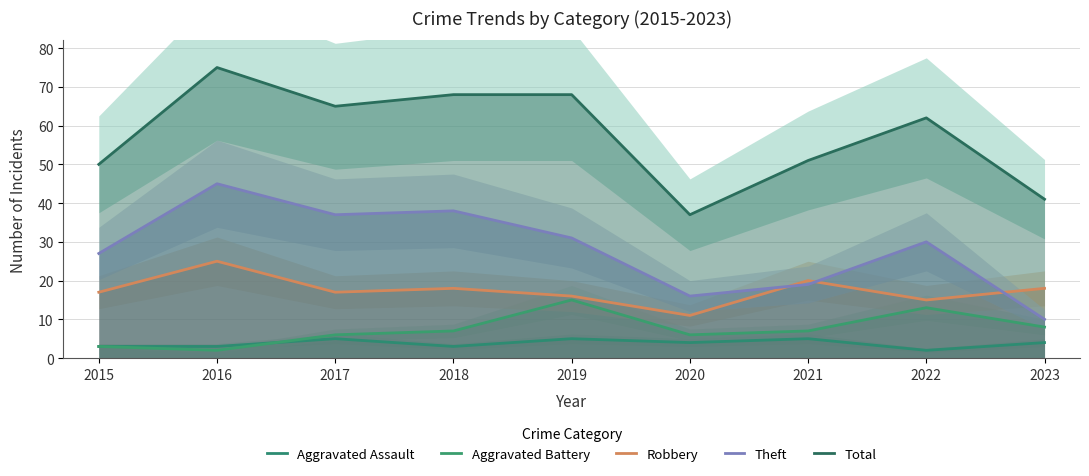

What is the sum of all Aggravated Assault values?

34